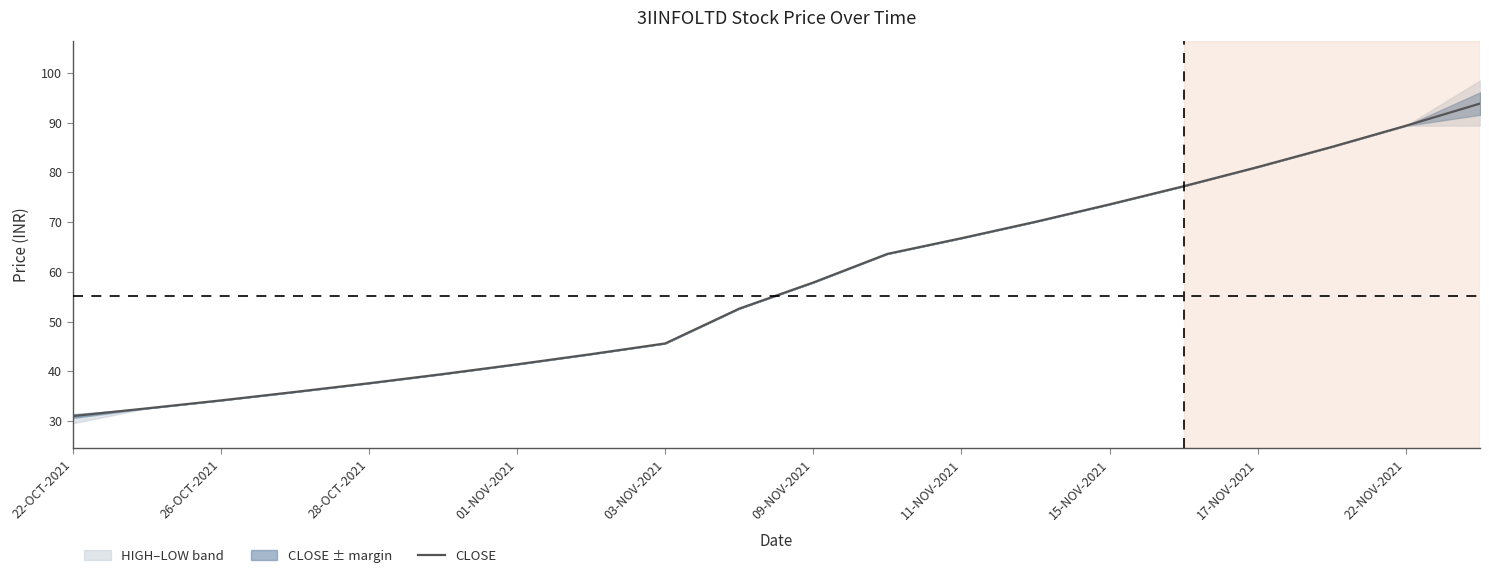

The value at 09-NOV-2021 is 57.9. True or false?

True